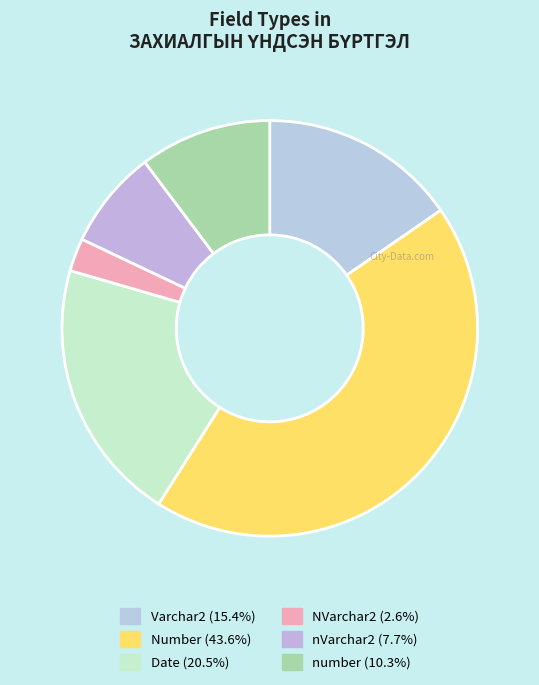

How many slices are in this pie chart?

6